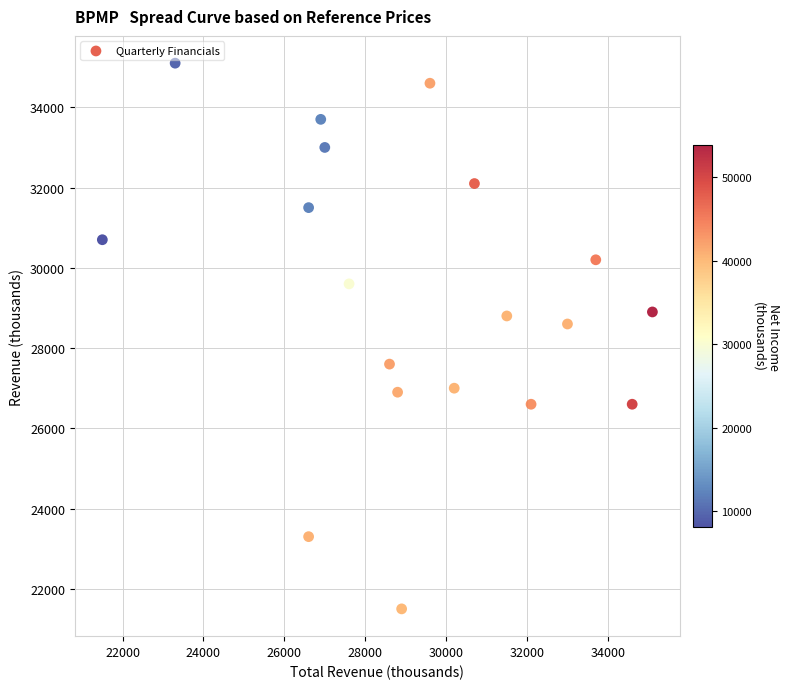

What Y value in the scatter plot is closest to 28300?

28600